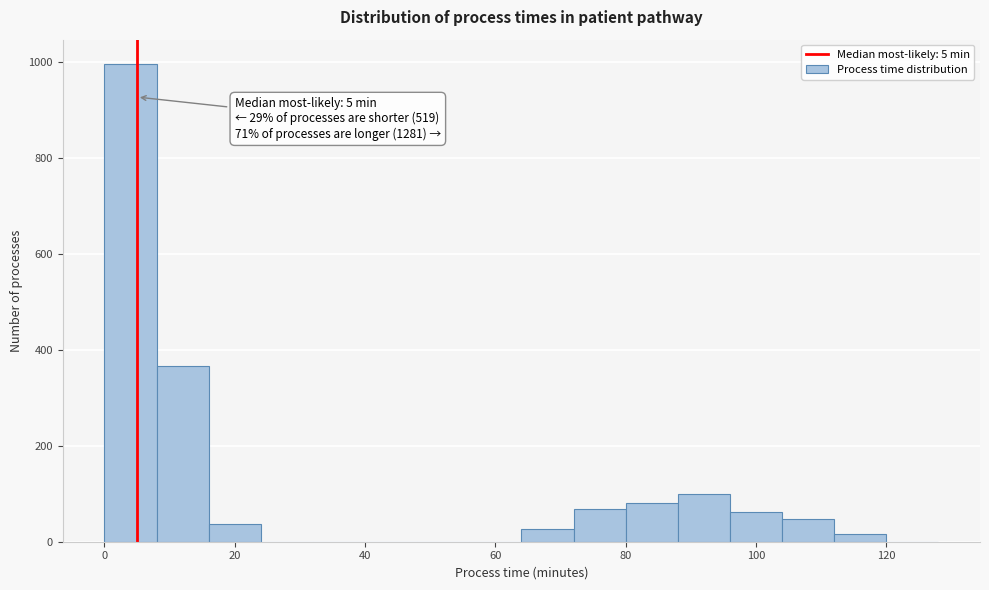

Over which range of the x-axis is the bar tallest?

0 to 8